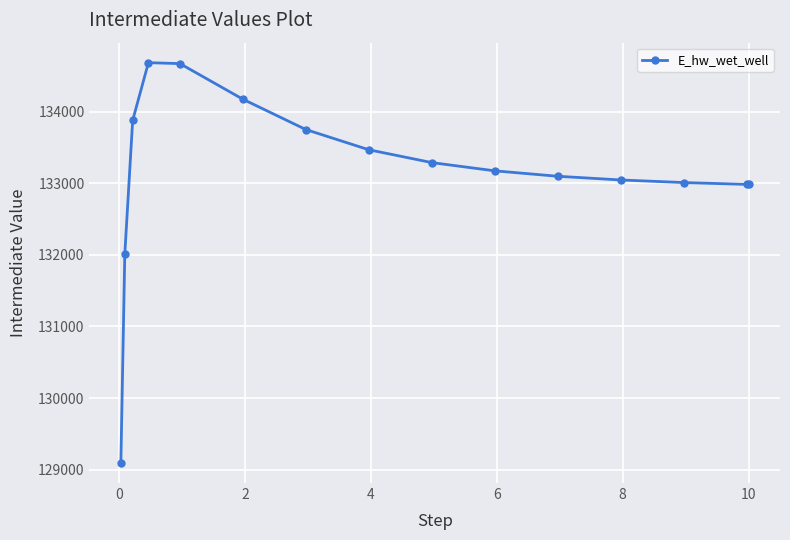

What is the difference between the second highest and minimum values?

5581.6